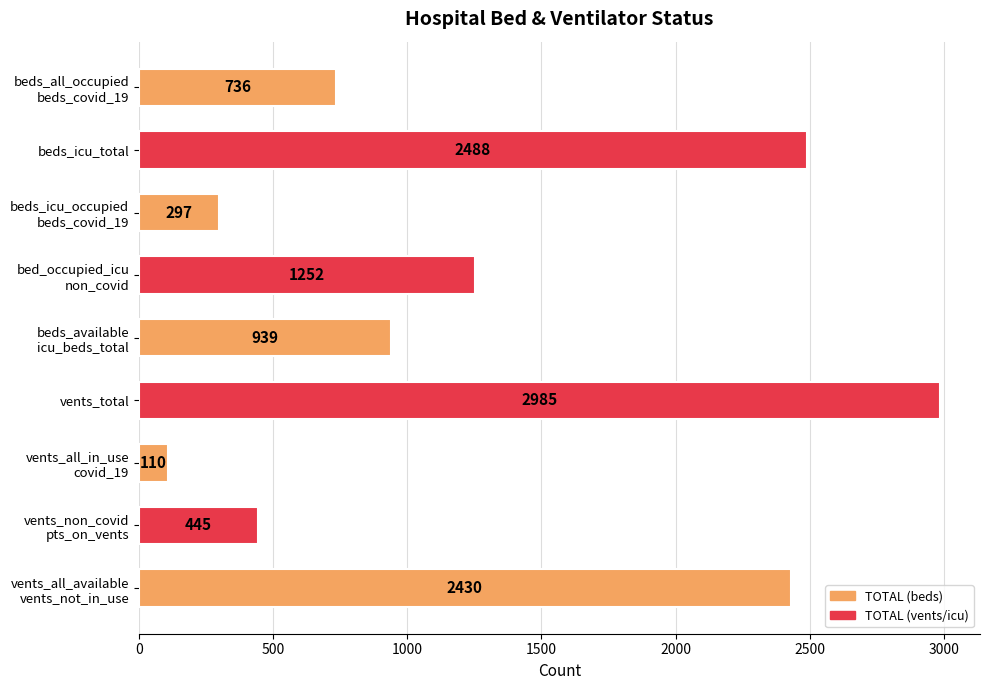

What is the value of the 5th bar from the top?

939